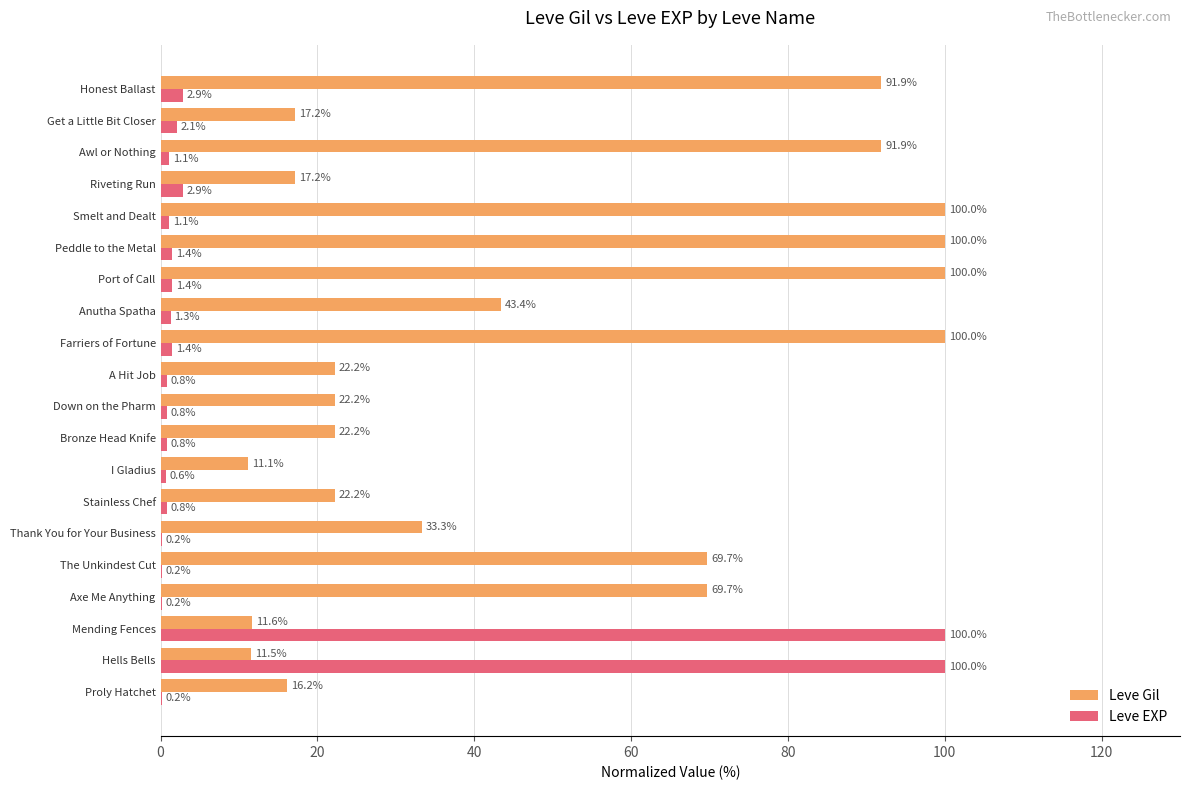

What is the sum of the Leve EXP values at Stainless Chef and Axe Me Anything?

1.0